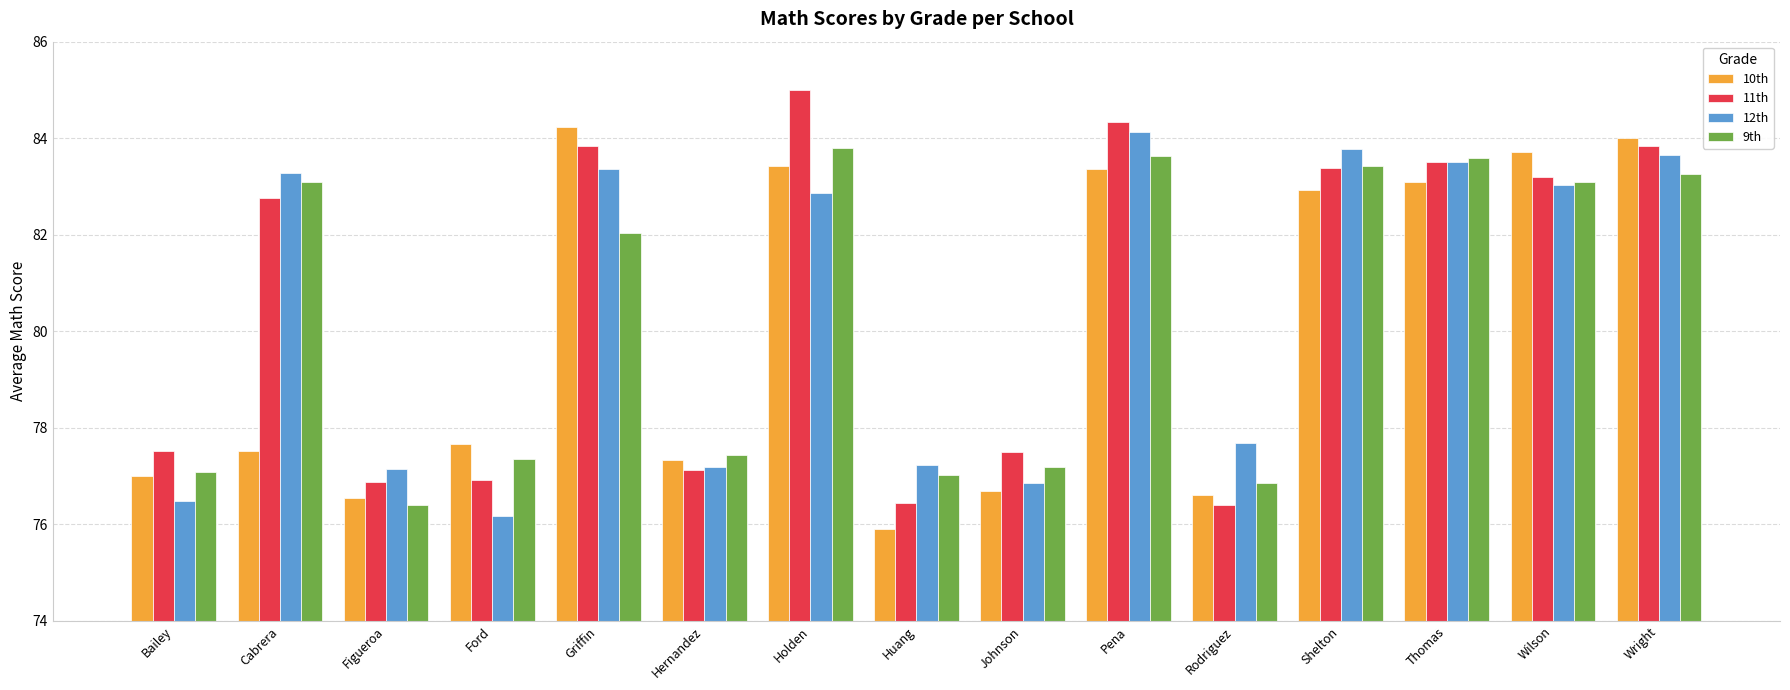

What value does the 12th series have at Ford?

76.2